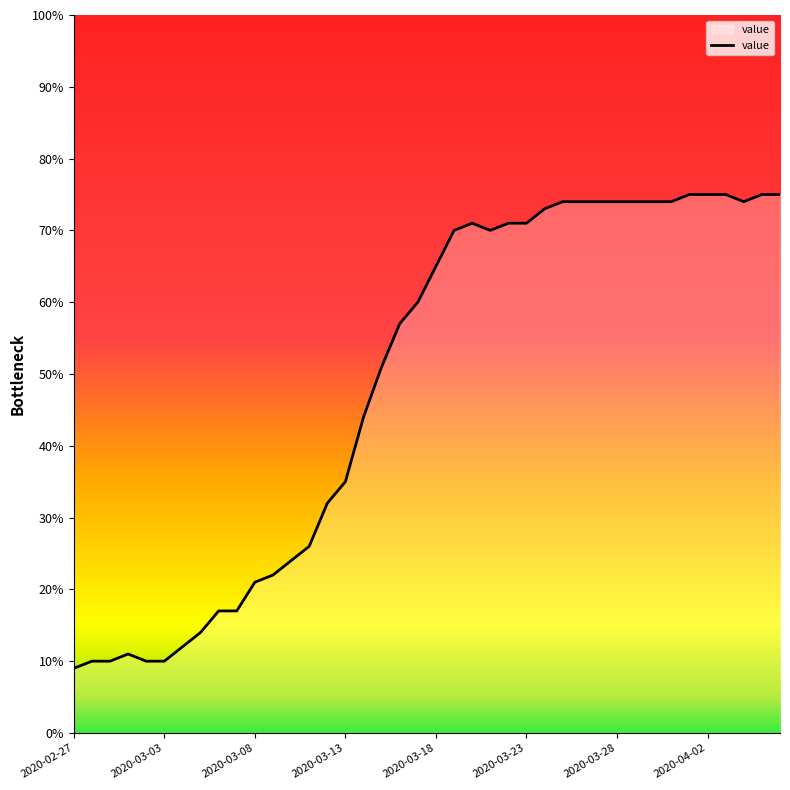

What is the maximum value shown in the chart?

75